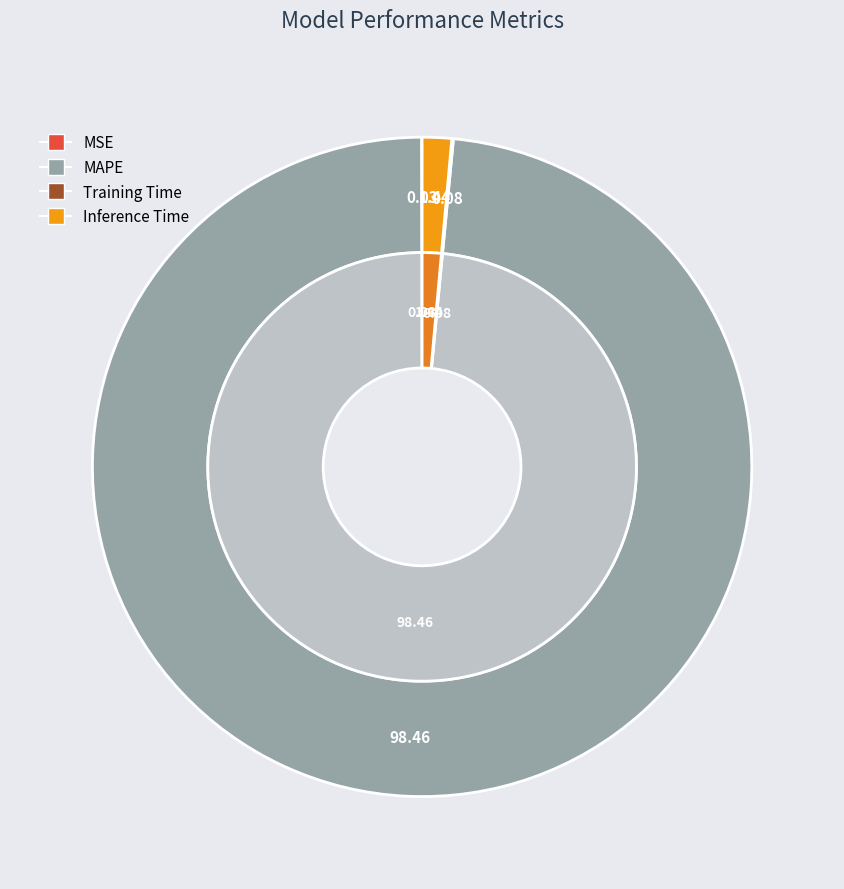

Is it true that Inference Time is 1% of the pie?

True